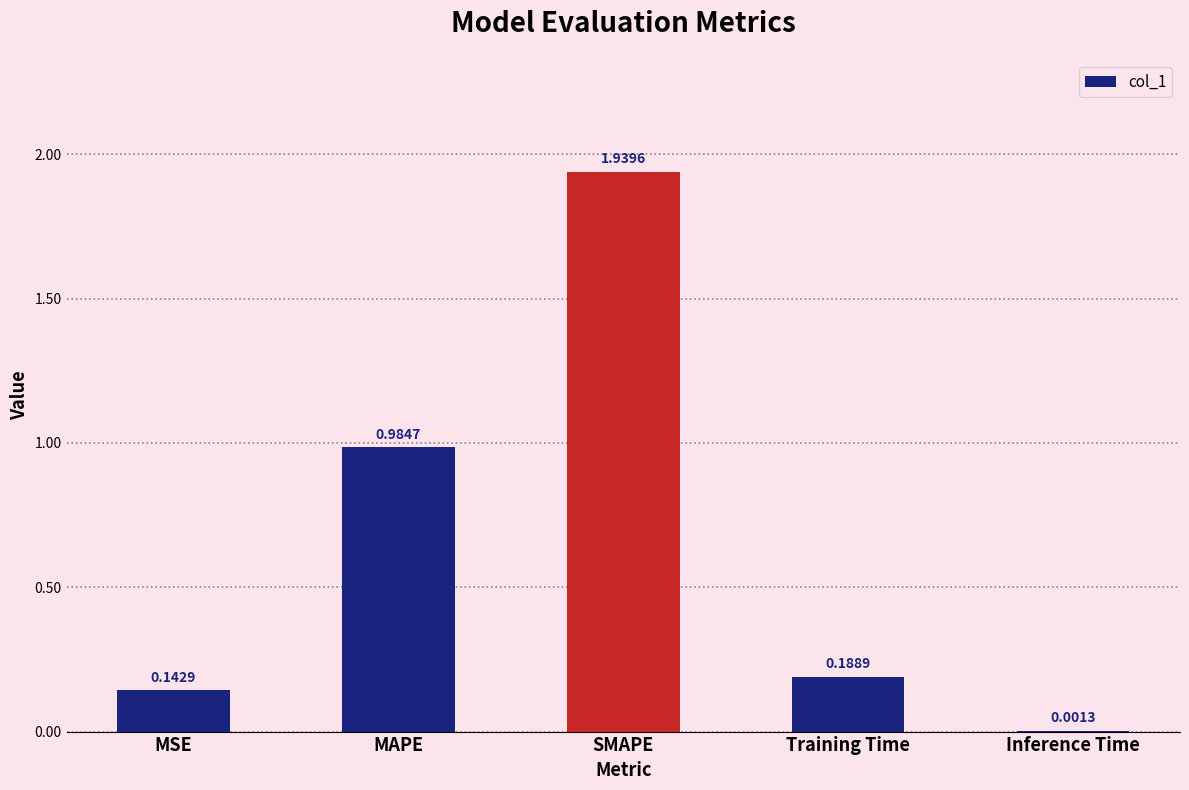

True or false: the data shows 0.3 at Training Time.

False